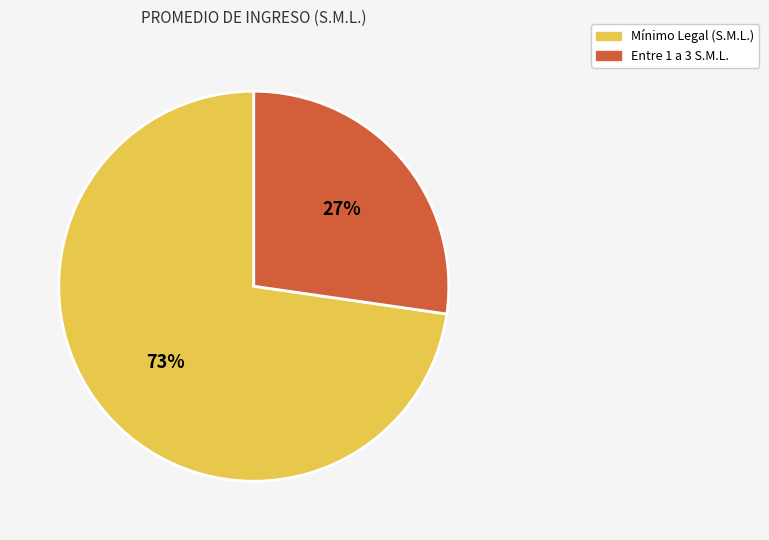

Which slice represents more than half of the pie?

Mínimo Legal (S.M.L.)